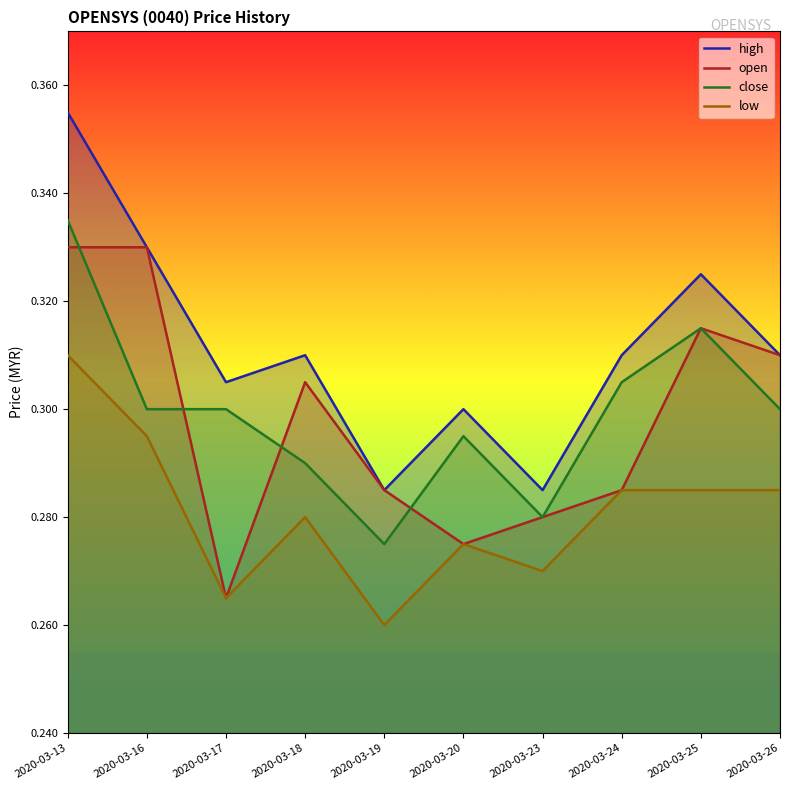

What is the approximate value of open at 2020-03-24?

0.3